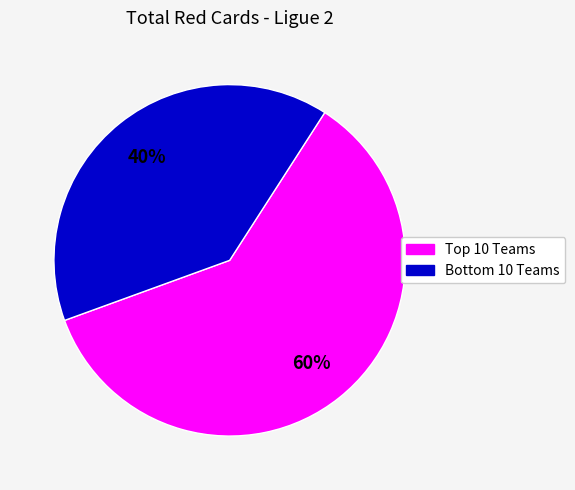

Does any single category account for the majority?

Yes